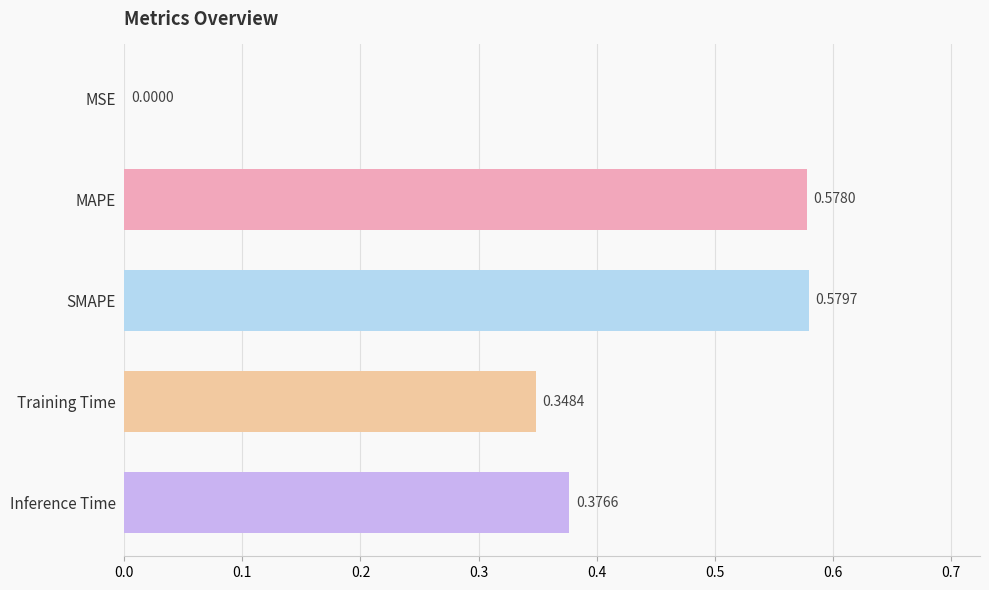

Which label corresponds to the largest value in the chart?

SMAPE